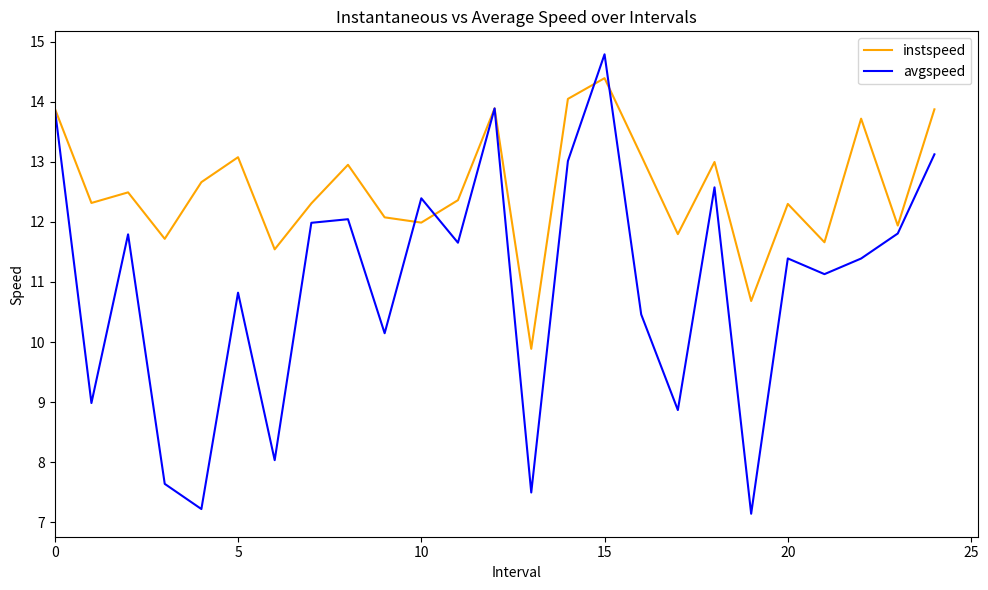

What is the maximum value for avgspeed?

14.8